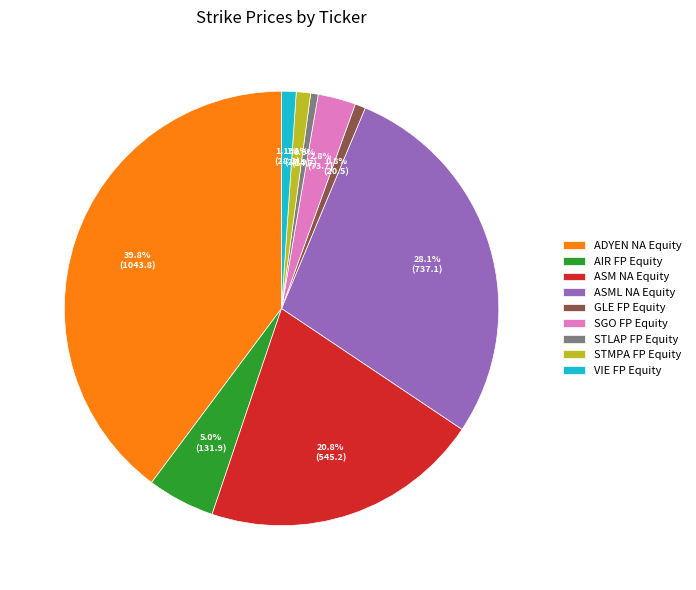

To the nearest percent, what percentage of the pie is AIR FP Equity?

5%